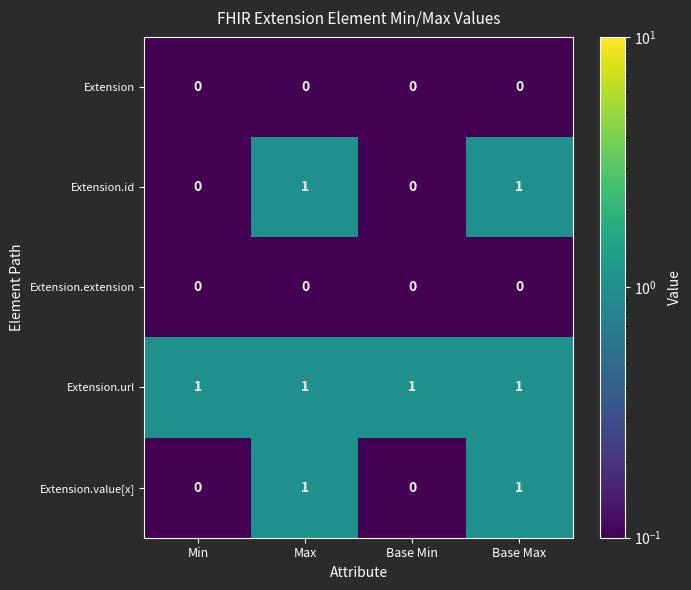

Reading right to left, list all the values displayed in this chart.

Extension: Base Max=0	Base Min=0	Max=0	Min=0
Extension.id: Base Max=1	Base Min=0	Max=1	Min=0
Extension.extension: Base Max=0	Base Min=0	Max=0	Min=0
Extension.url: Base Max=1	Base Min=1	Max=1	Min=1
Extension.value[x]: Base Max=1	Base Min=0	Max=1	Min=0